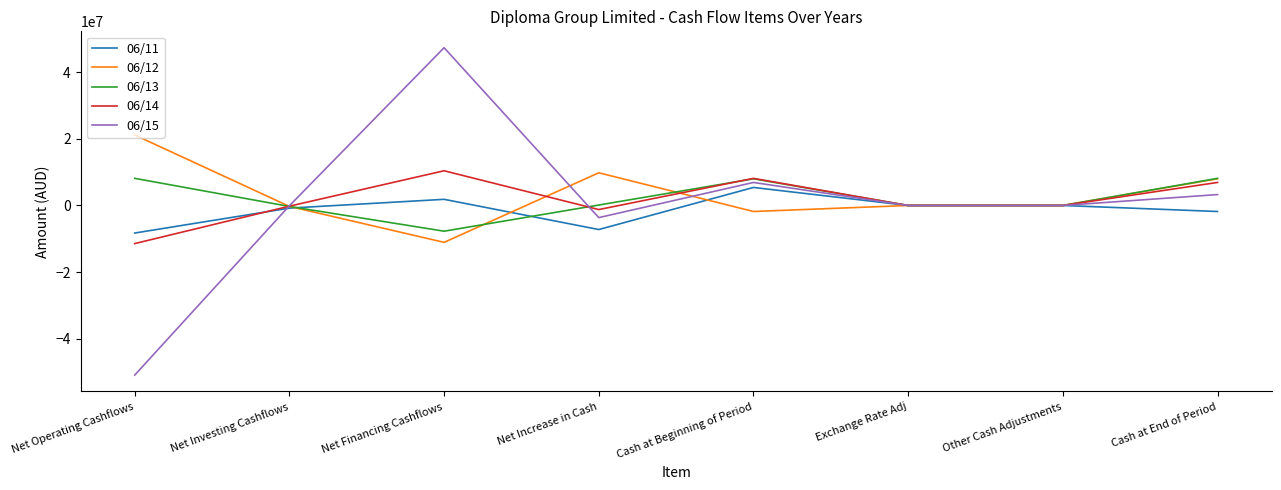

Which series has the largest range (max minus min)?

06/15